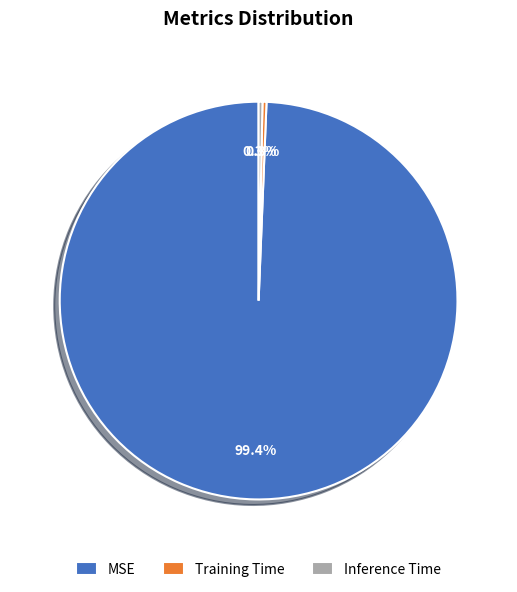

Is it true that MSE is 89% of the pie?

False